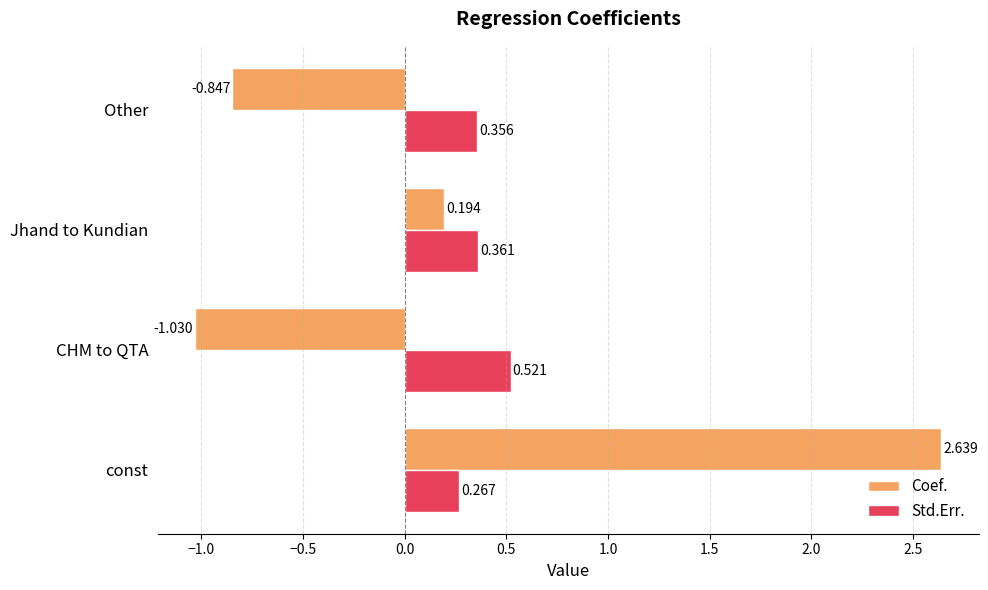

List the series in order of their peak value, lowest first.

Std.Err., Coef.